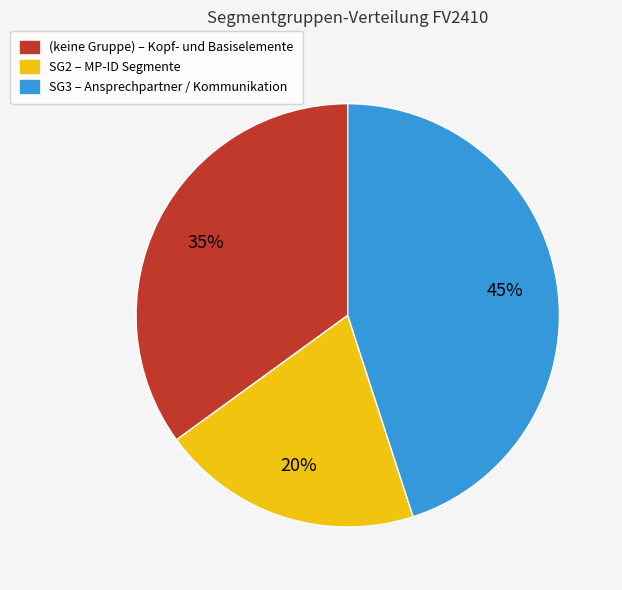

Does any single category account for the majority?

No